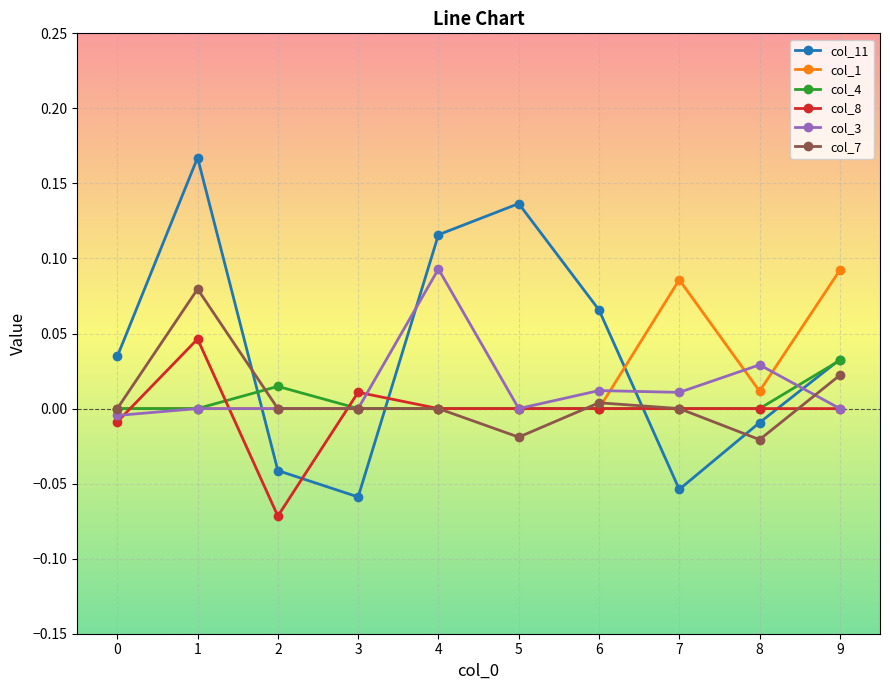

How many times do col_7 and col_11 cross each other?

4